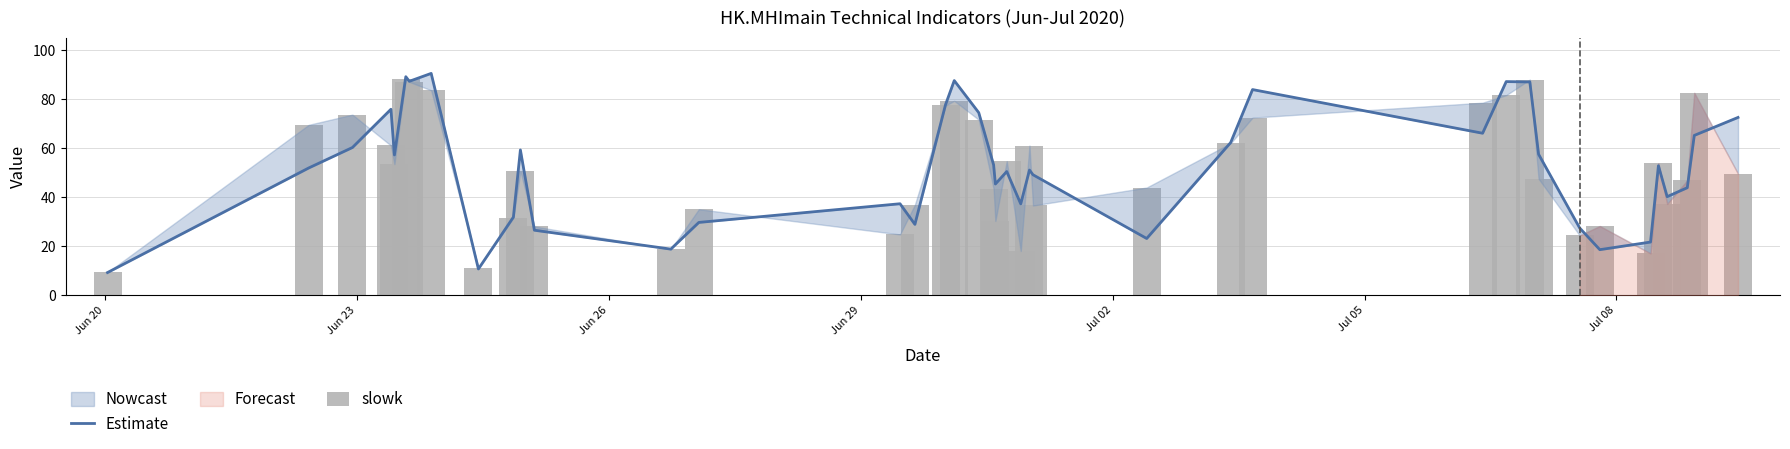

Is it true that slowk equals 4.0 at 34?

False